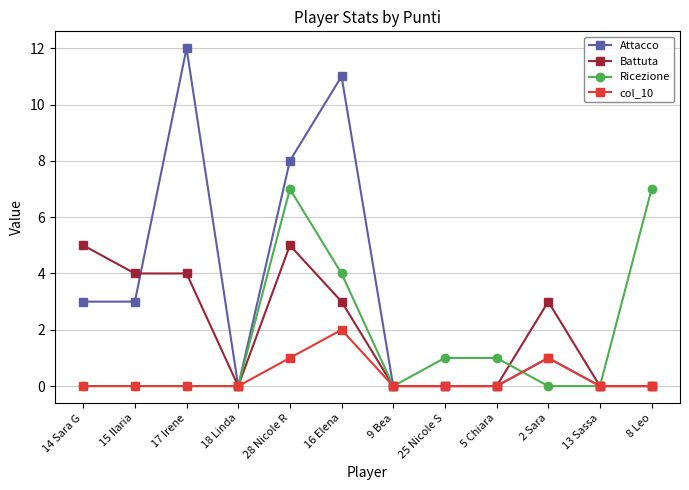

What is the highest value of the col_10 series?

2